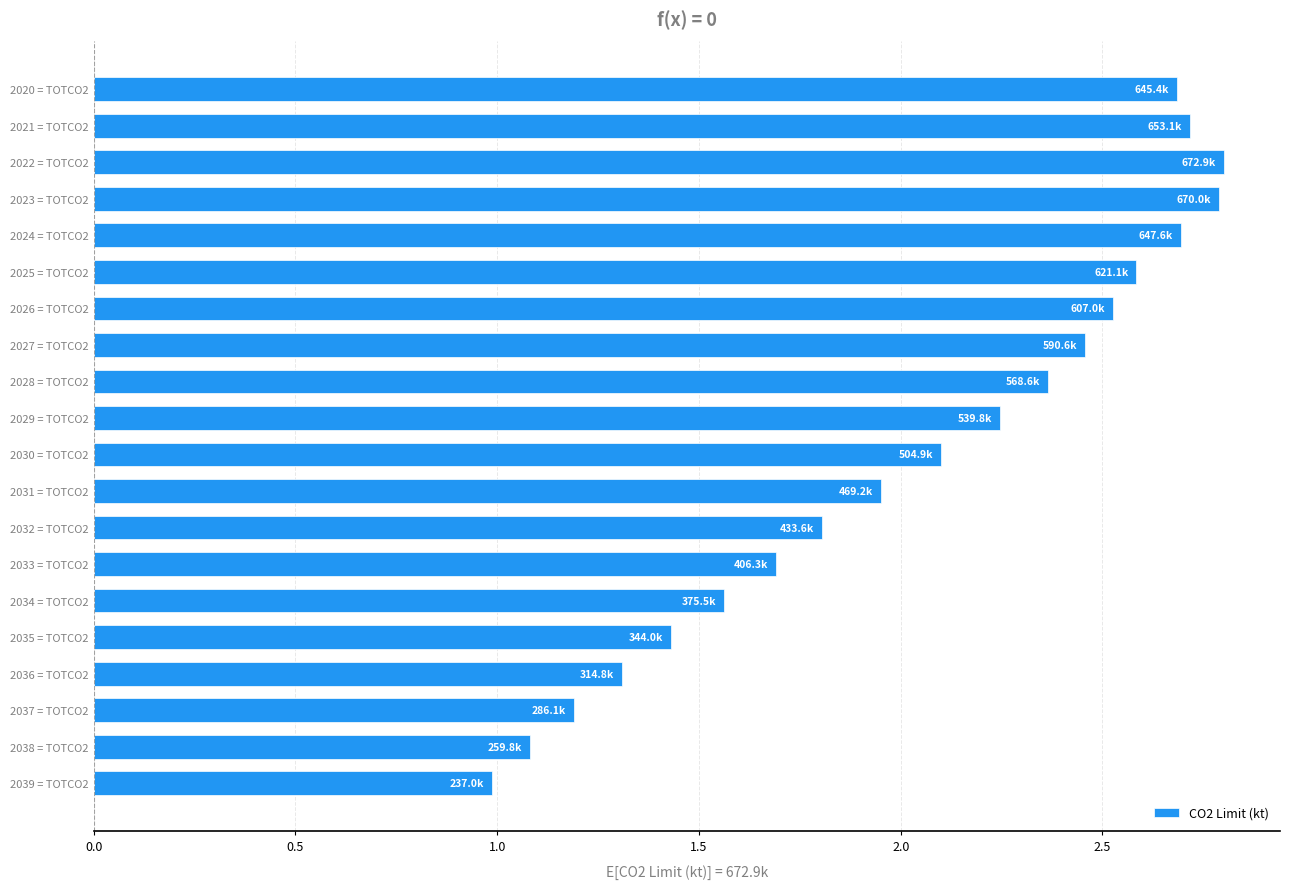

Which category has the lowest value across all series?

2039 = TOTCO2